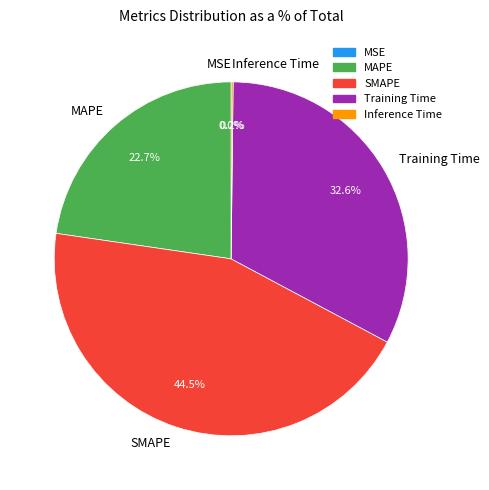

Between MAPE and SMAPE, which is larger?

SMAPE